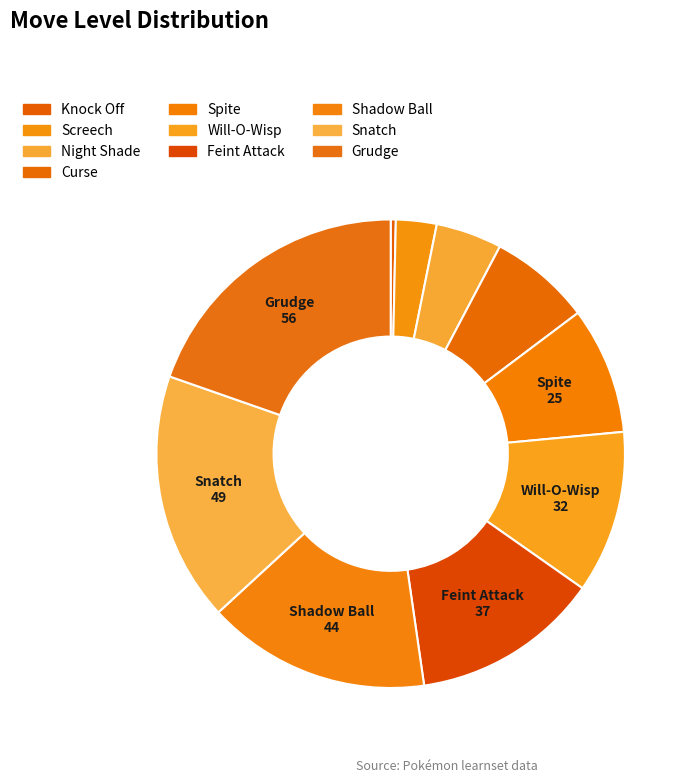

Count the number of slices in the pie.

10